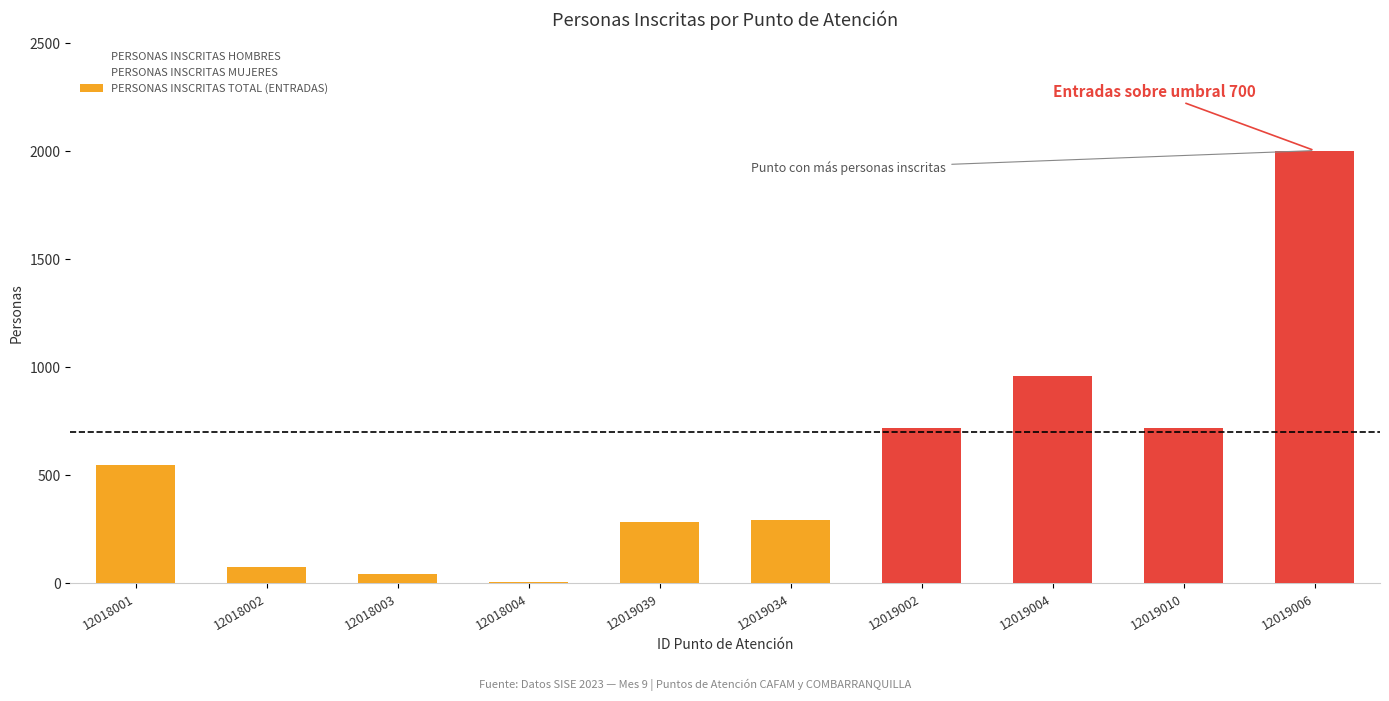

The chart shows a value of 719 at 12019002. True or false?

True